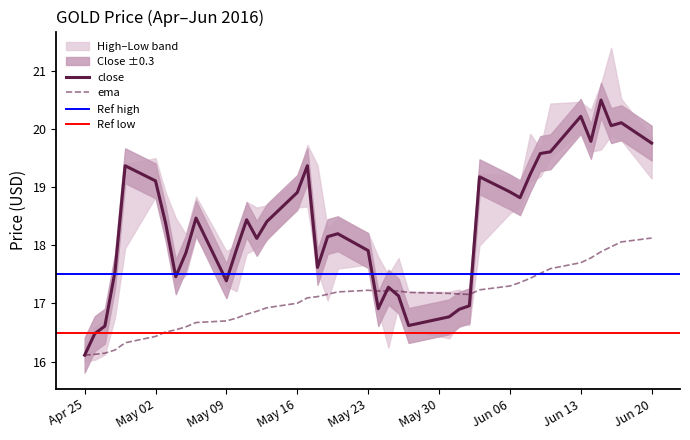

How many data points does each series have?

40